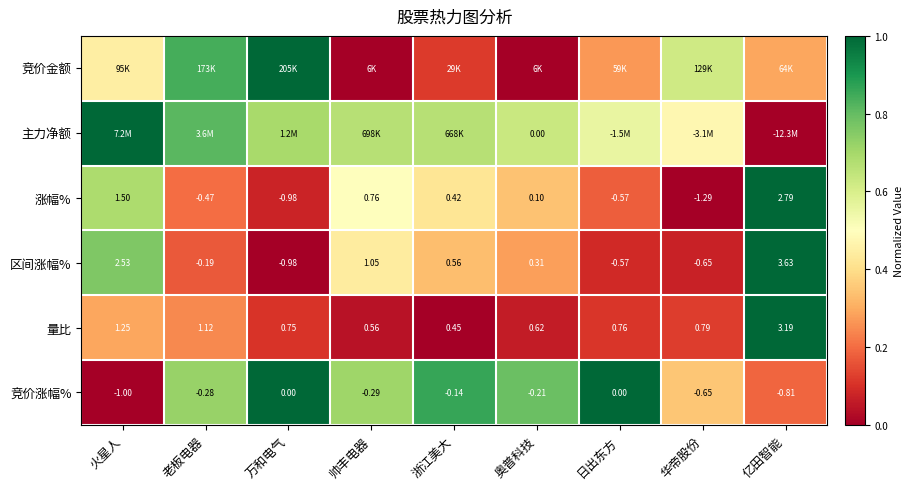

The value of 竞价涨幅% at 华帝股份 is 0.5. True or false?

False